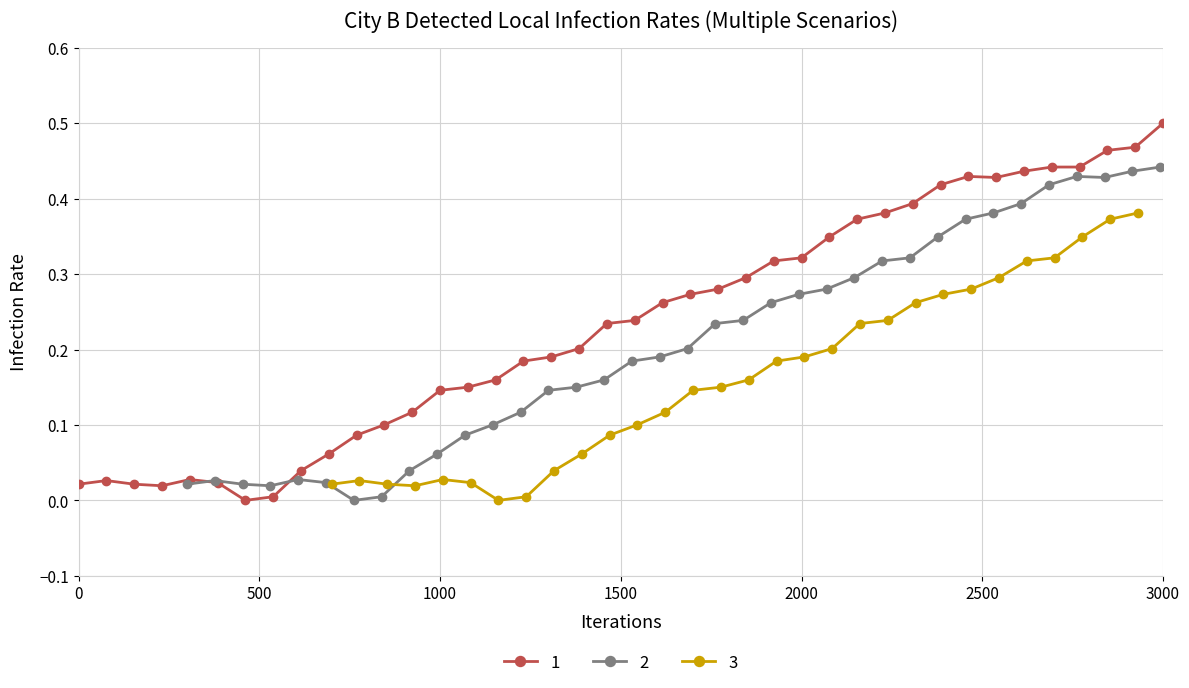

How many points are lower than both their immediate neighbors (excluding endpoints)?

3